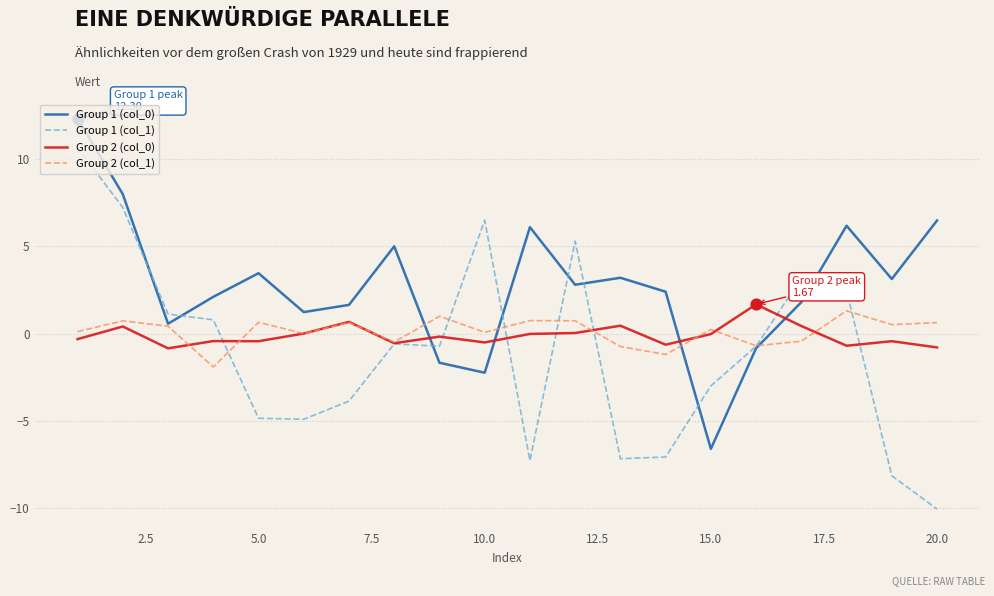

Which series has the largest range (max minus min)?

Group 1 (col_1)